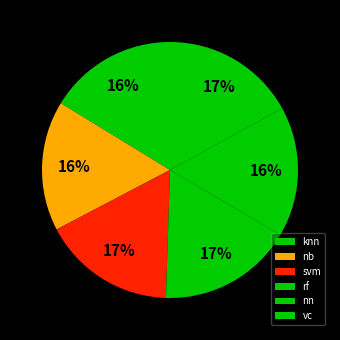

How many slices are in this pie chart?

6